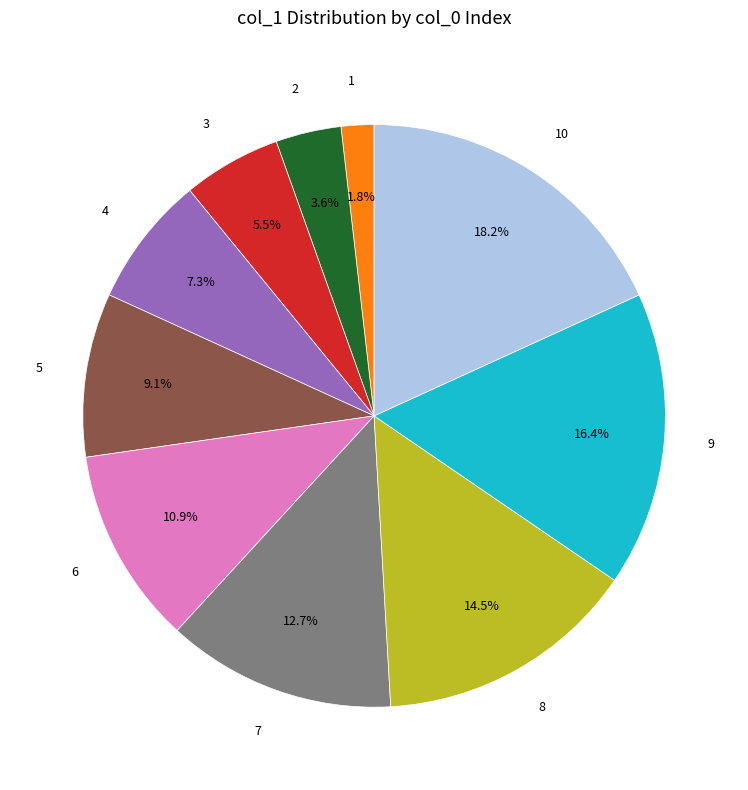

Is there any slice that represents more than half of the pie?

No